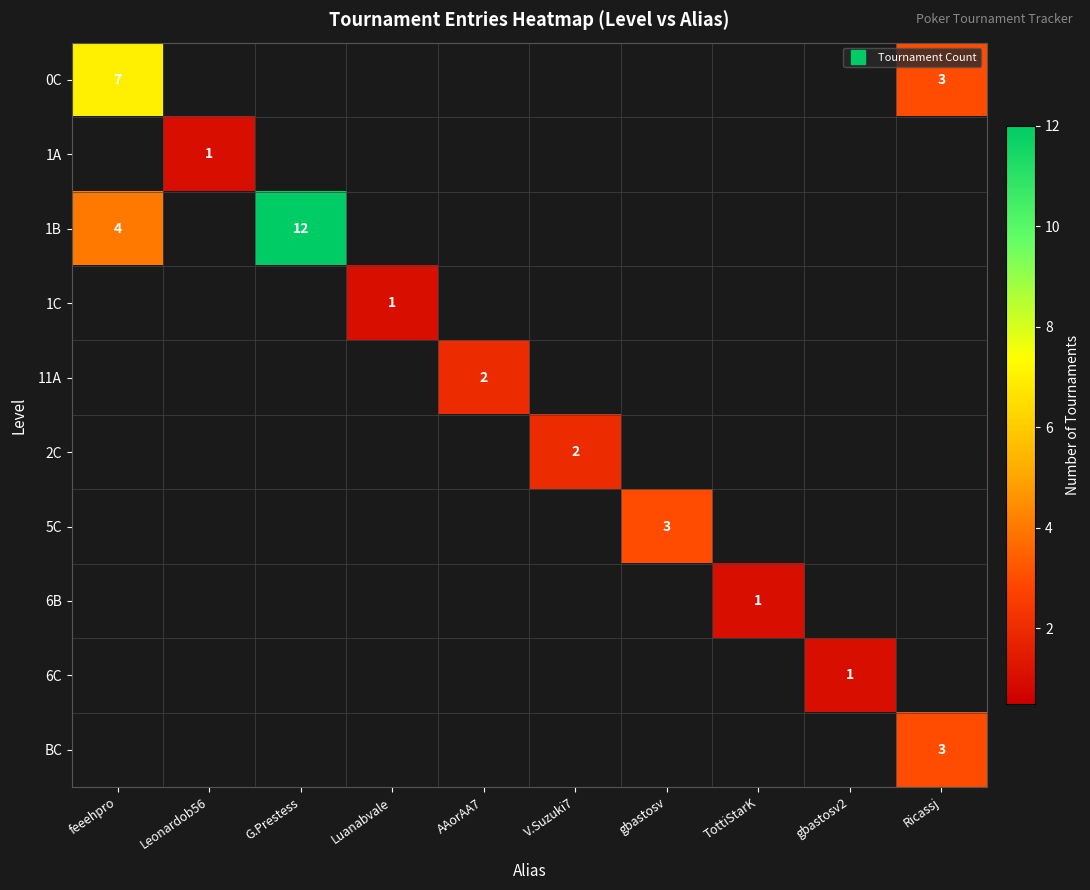

At how many categories does at least one series exceed 5?

2